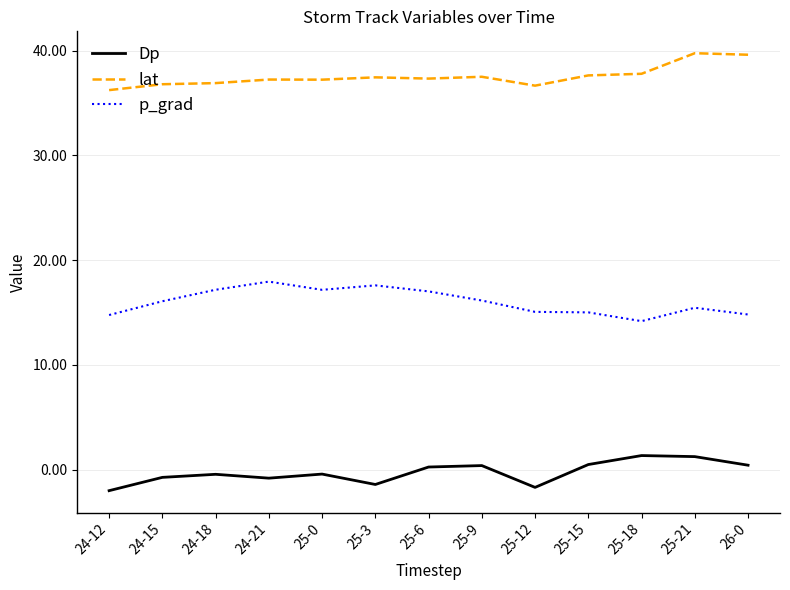

True or false: lat has a value of 12.0 at 24-15.

False